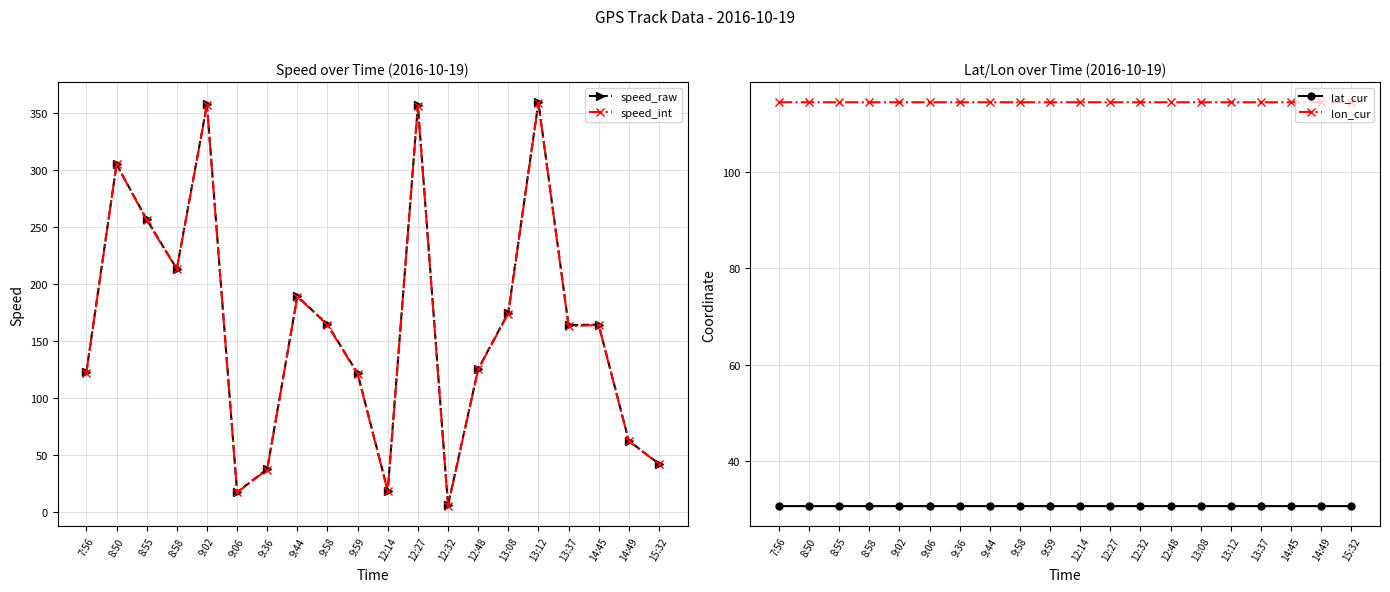

Where is the first local minimum for speed_int?

8:58